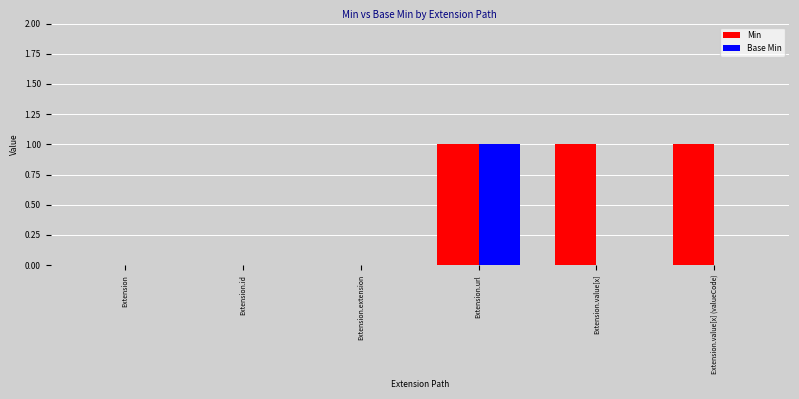

Which series has the largest total across all categories?

Min